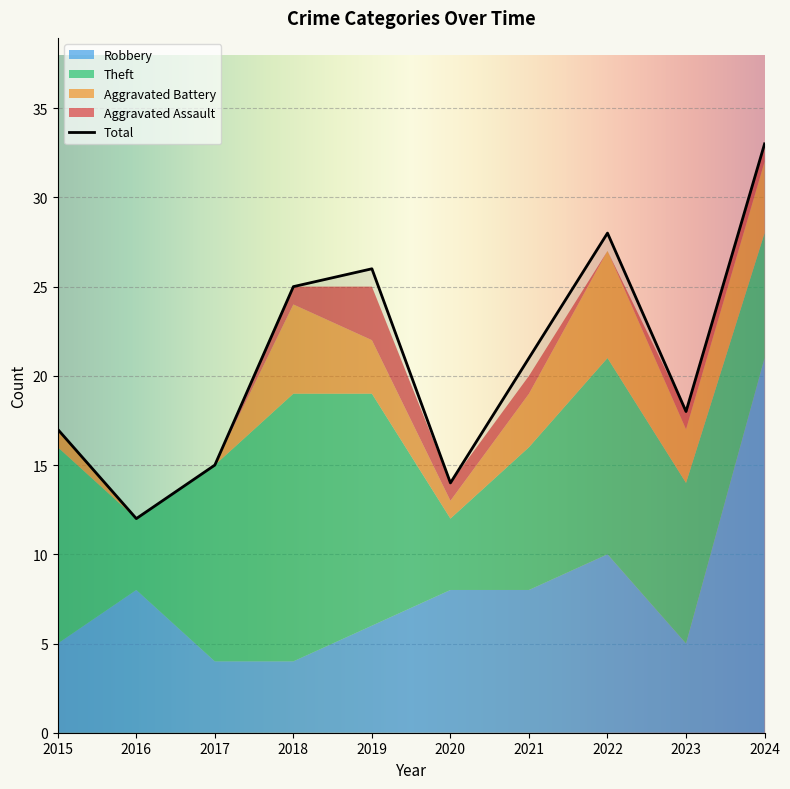

What is the total value across all series at 2022?

55